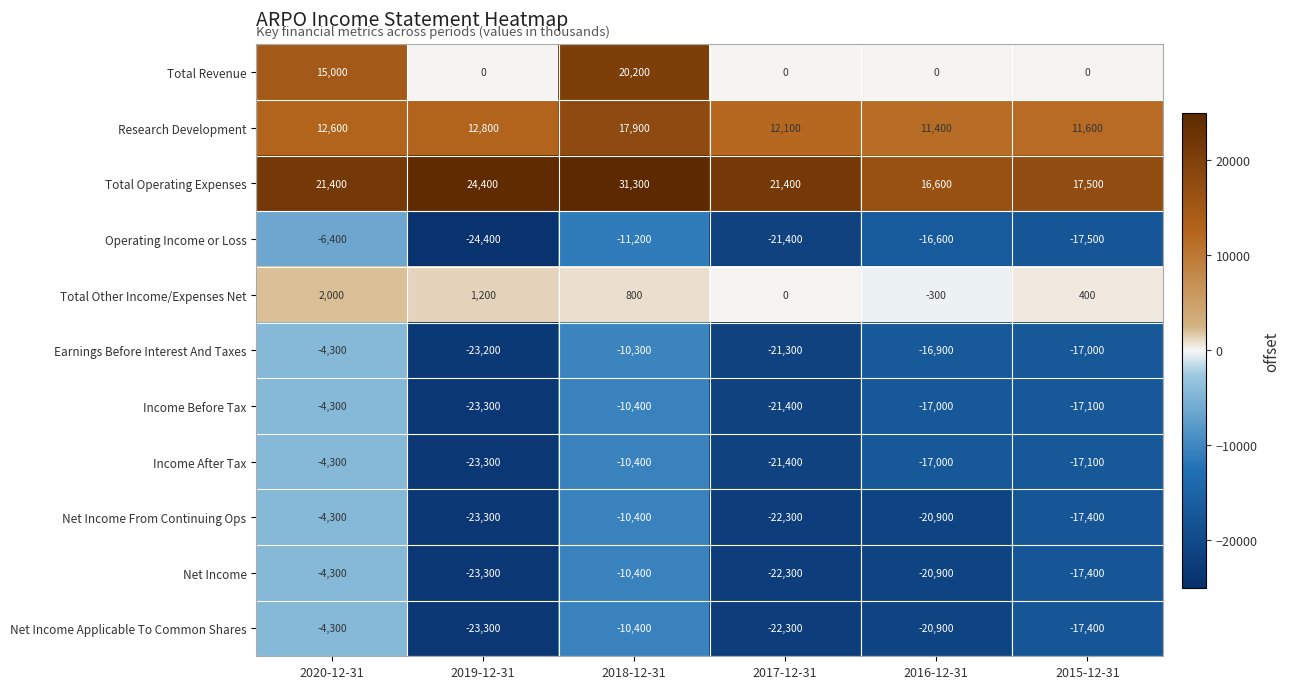

Count the number of data series in this chart.

11